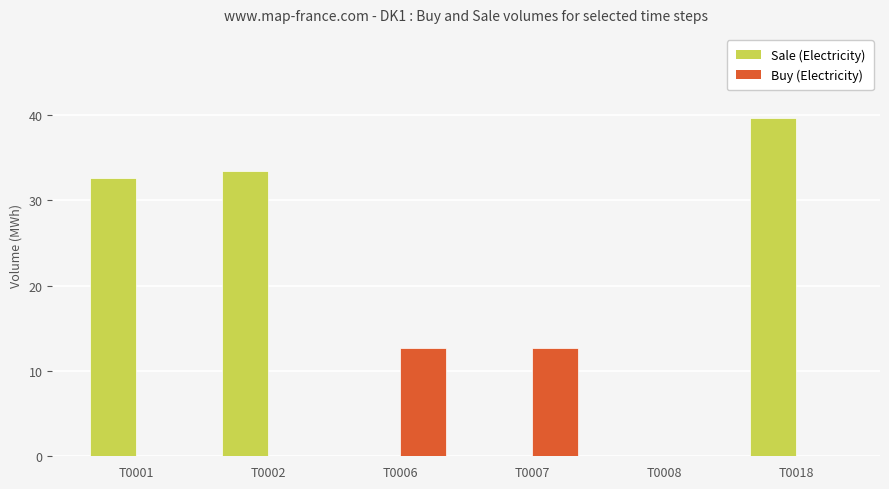

What is the maximum value shown in the chart?

39.6